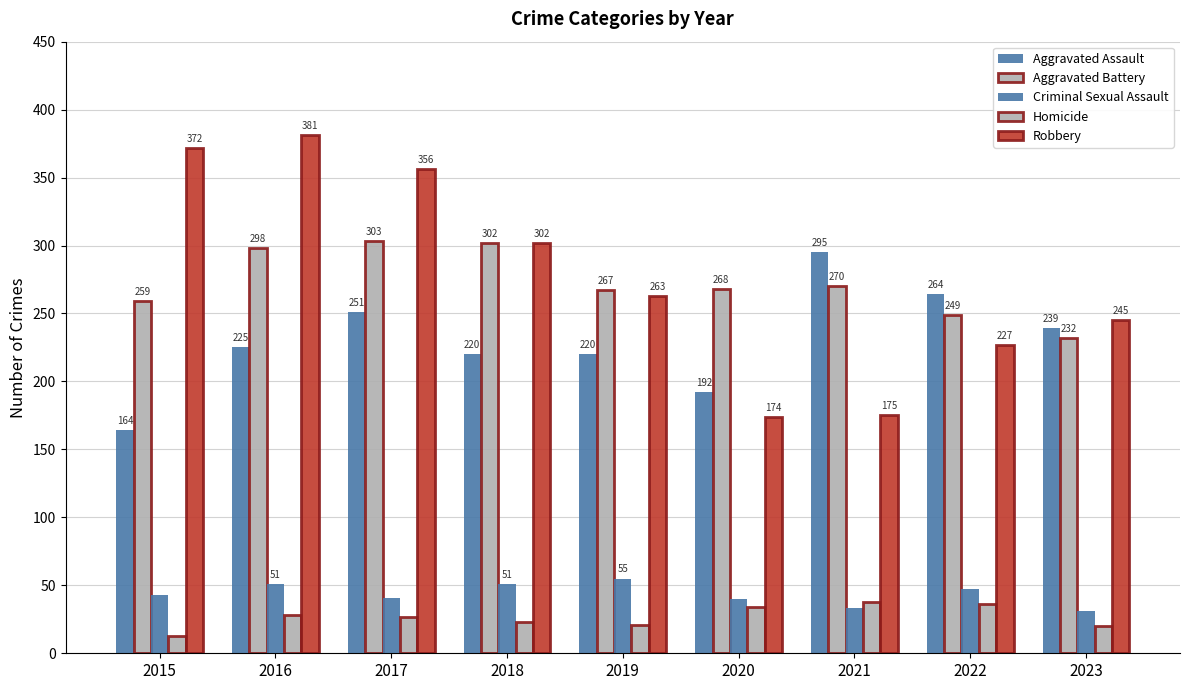

Reading right to left, what are all the values shown in this chart?

Aggravated Assault: 239	264	295	192	220	220	251	225	164
Aggravated Battery: 232	249	270	268	267	302	303	298	259
Criminal Sexual Assault: 31	47	33	40	55	51	41	51	43
Homicide: 20	36	38	34	21	23	27	28	13
Robbery: 245	227	175	174	263	302	356	381	372